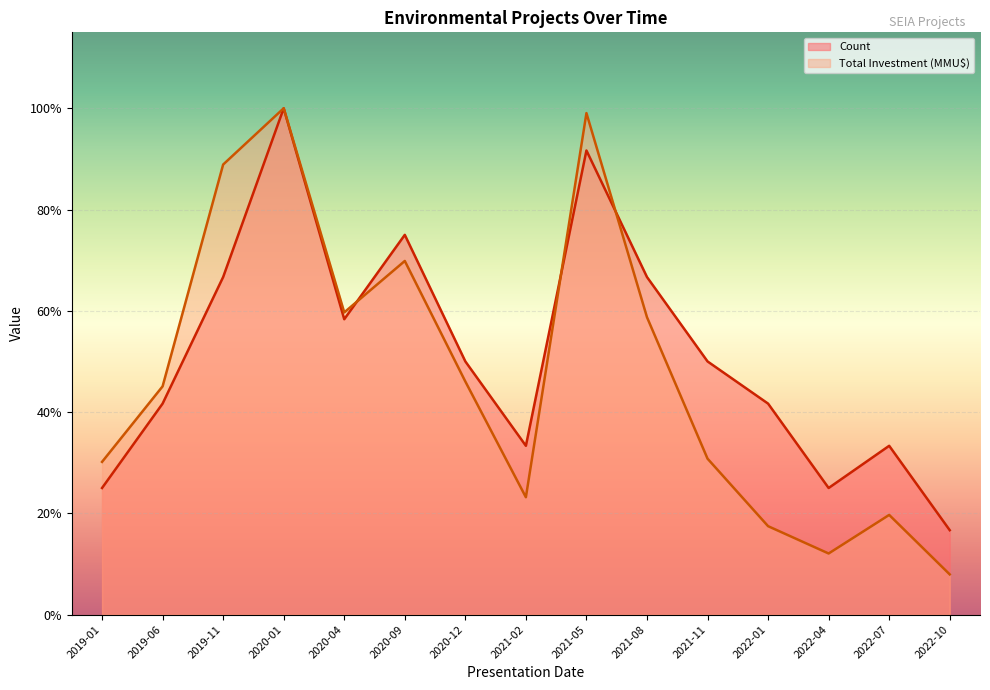

Reading right to left, list all the values displayed in this chart.

Count: 2022-10=0.2	2022-07=0.3	2022-04=0.2	2022-01=0.4	2021-11=0.5	2021-08=0.7	2021-05=0.9	2021-02=0.3	2020-12=0.5	2020-09=0.8	2020-04=0.6	2020-01=1.0	2019-11=0.7	2019-06=0.4	2019-01=0.2
Total Investment (MMU$): 2022-10=0.1	2022-07=0.2	2022-04=0.1	2022-01=0.2	2021-11=0.3	2021-08=0.6	2021-05=1.0	2021-02=0.2	2020-12=0.5	2020-09=0.7	2020-04=0.6	2020-01=1.0	2019-11=0.9	2019-06=0.5	2019-01=0.3